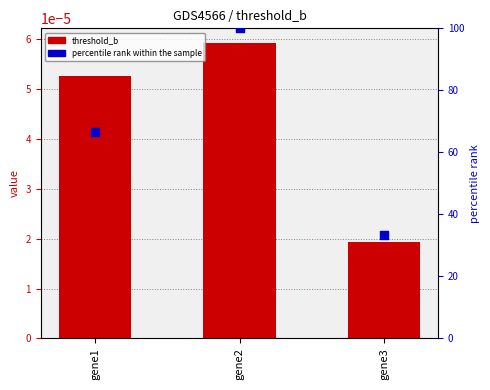

Is the value of percentile rank within the sample at gene1 greater than the value of threshold_b at gene2?

Yes